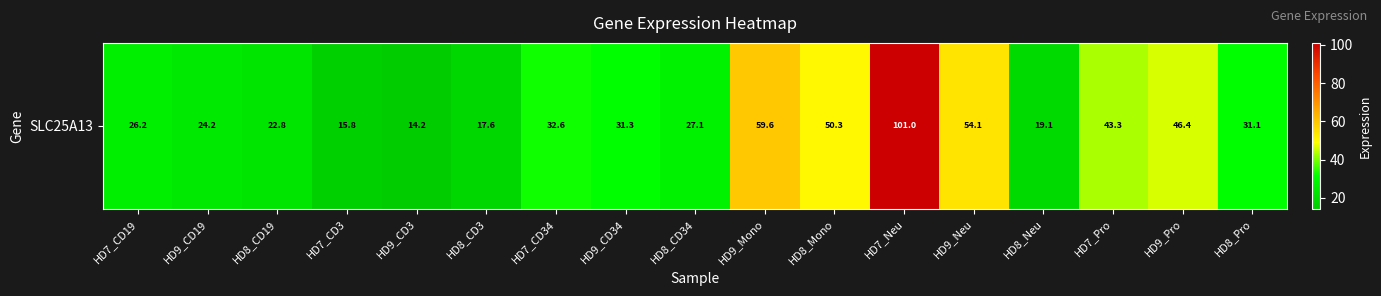

Which label corresponds to the largest value in the chart?

HD7_Neu